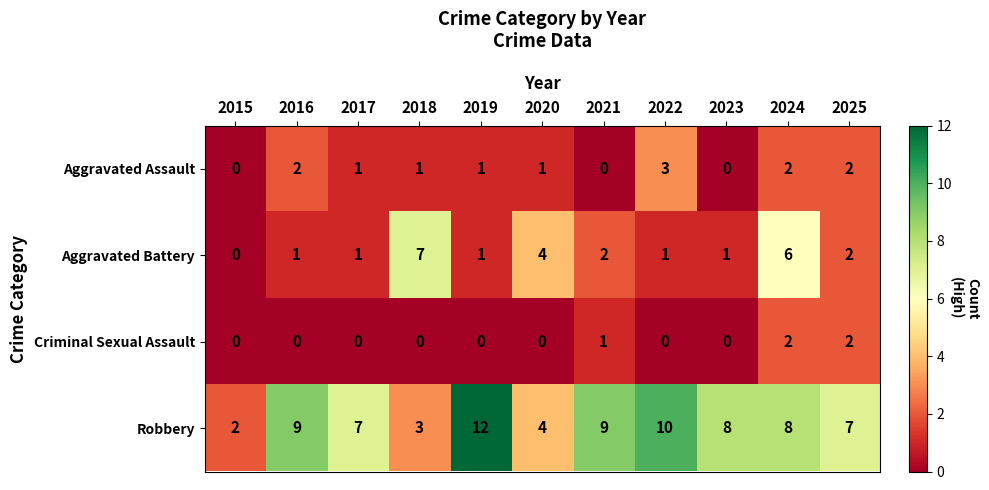

What is the average value of the Robbery series?

7